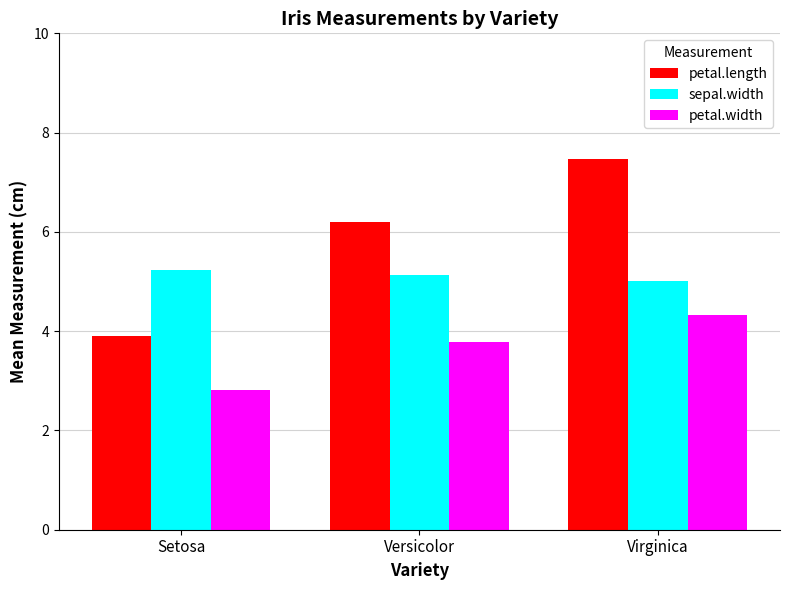

Which label corresponds to the smallest value in the chart?

Setosa